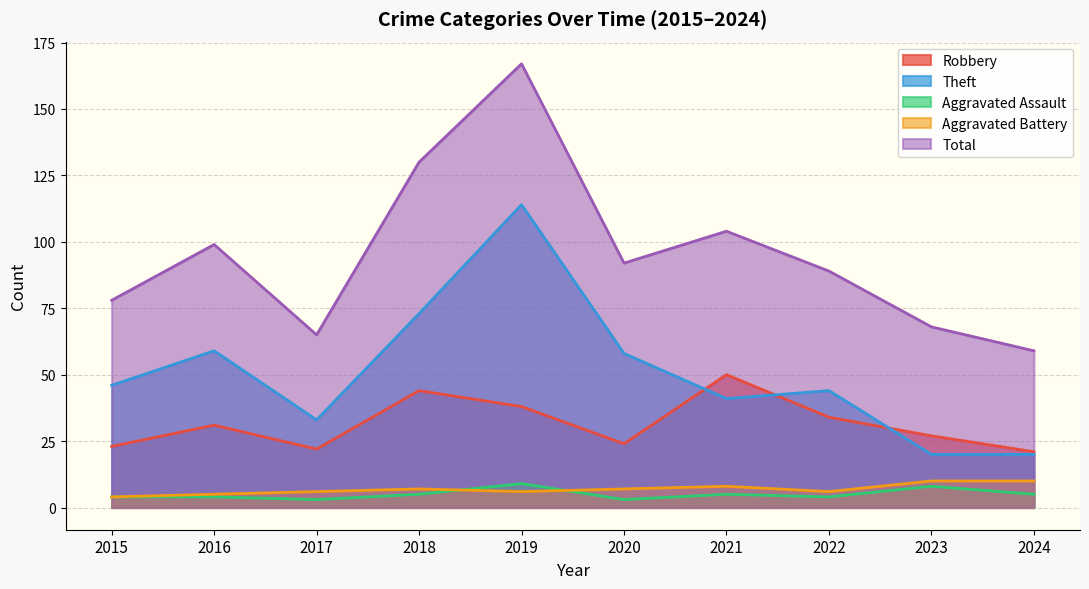

What is the total value across all series at 2022?

177